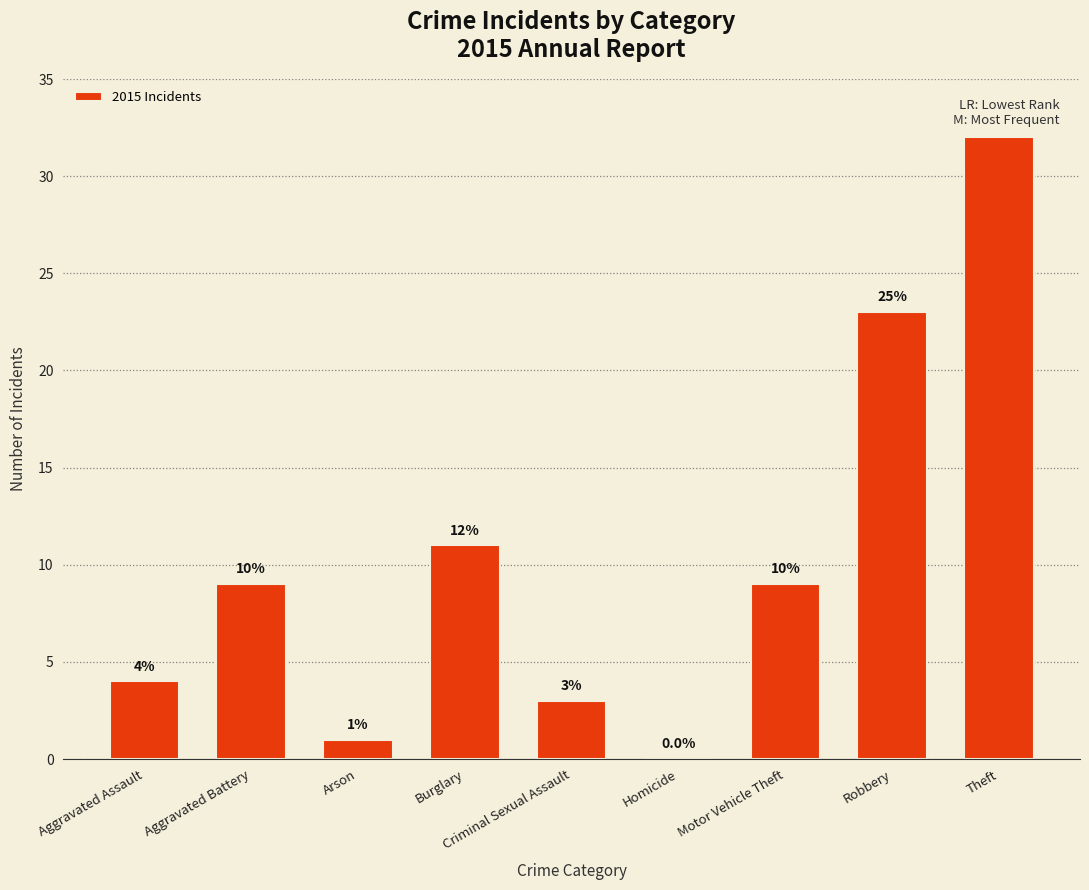

What is the sum of the values at Robbery and Burglary?

34